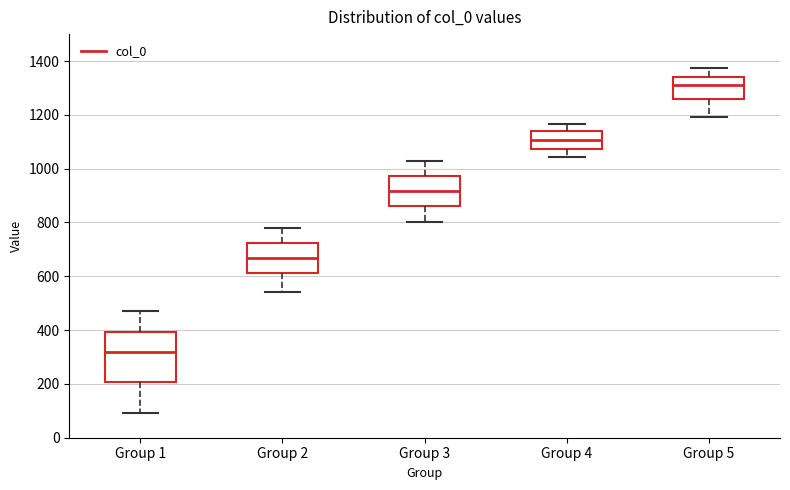

Comparing the boxes themselves (not the whiskers), which one is the tallest?

Group 1